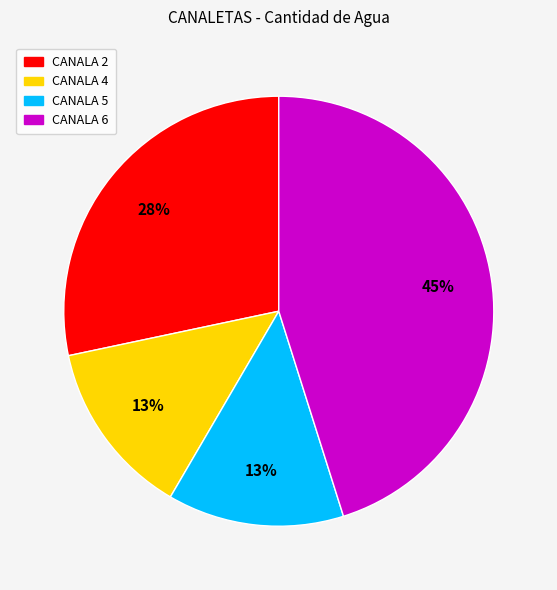

Which category has the biggest portion of the pie?

CANALA 6